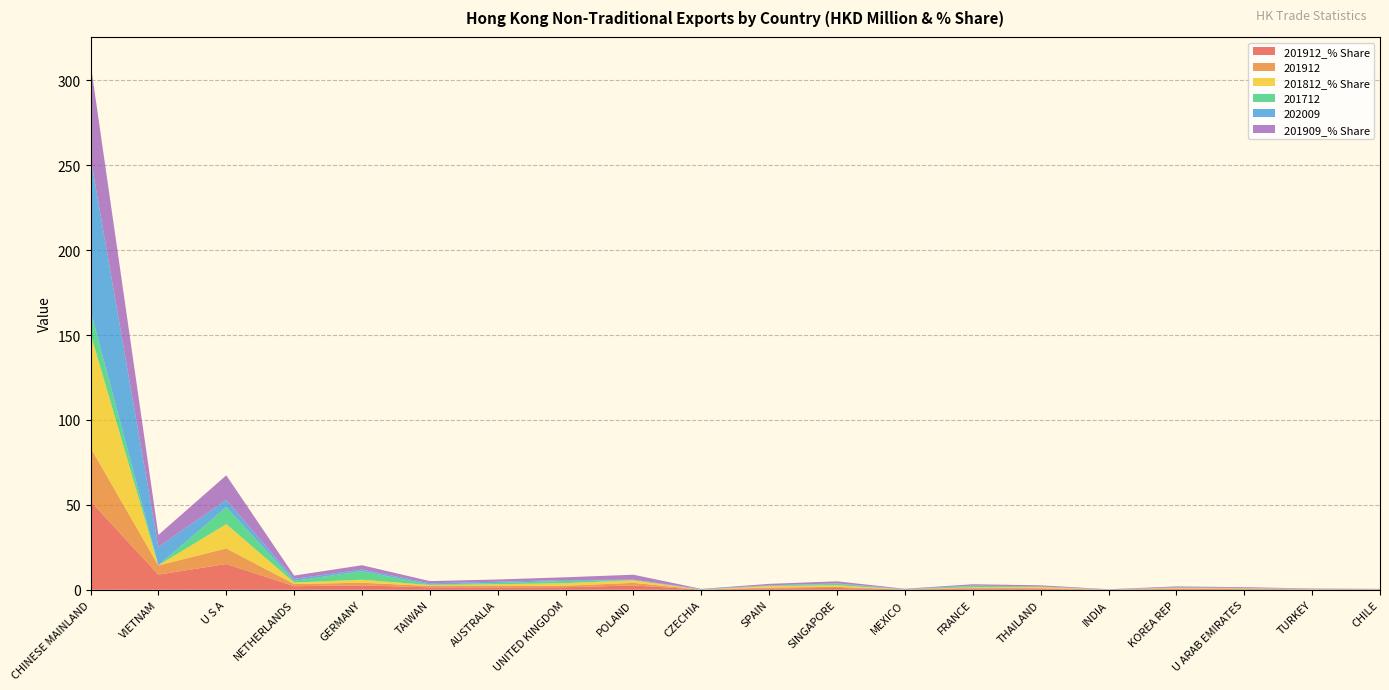

Reading left to right, transcribe all the data shown in this chart.

201912_% Share: 52.2	8.9	15.2	2.1	2.6	1.4	1.4	1.5	2.5	0.1	0.8	1.1	0.1	0.7	0.6	0.1	0.5	0.4	0.2	0.1
201912: 31.5	5.4	9.2	1.3	1.6	0.8	0.8	0.9	1.5	0.0	0.5	0.6	0.1	0.4	0.4	0.0	0.3	0.2	0.1	0.1
201812_% Share: 67.2	0.1	14.3	0.9	1.8	0.5	1.0	1.5	1.5	0.0	0.9	0.9	0.0	0.4	0.7	0.0	0.3	0.2	0.1	0.0
201712: 13.6	0.0	10.0	0.9	5.0	0.2	0.8	1.3	0.0	0.0	0.2	0.9	0.0	0.8	0.2	0.0	0.2	0.2	0.1	0.0
202009: 90.3	10.8	4.3	1.2	1.0	0.8	0.7	0.5	0.3	0.3	0.2	0.2	0.2	0.2	0.1	0.1	0.1	0.1	0.1	0.1
201909_% Share: 55.4	7.1	14.5	1.9	2.6	1.3	1.3	1.7	2.9	0.0	0.9	1.2	0.2	0.7	0.7	0.1	0.5	0.4	0.2	0.2